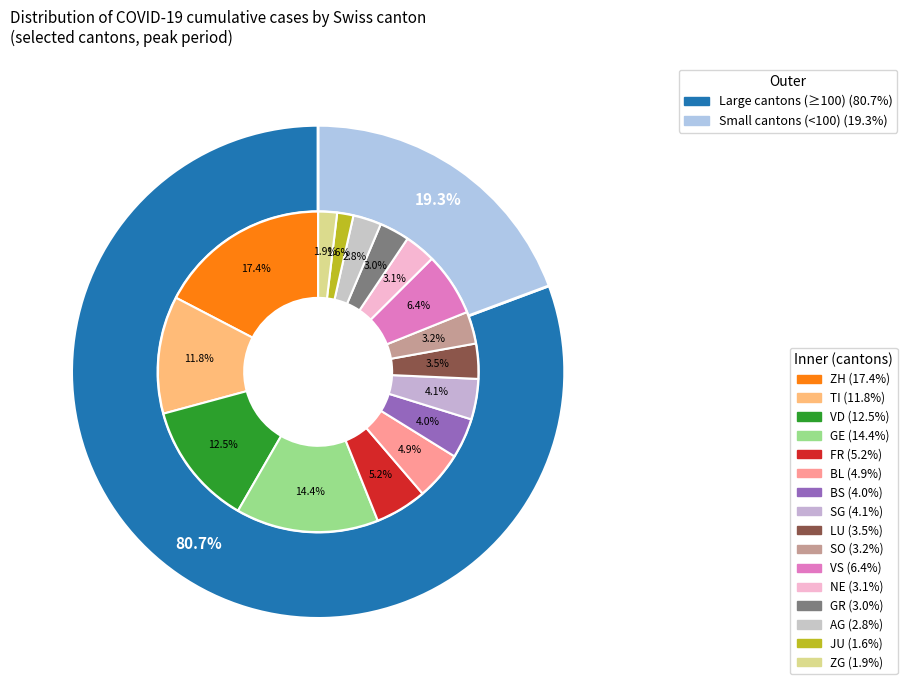

True or false: JU accounts for 13% of the total.

False